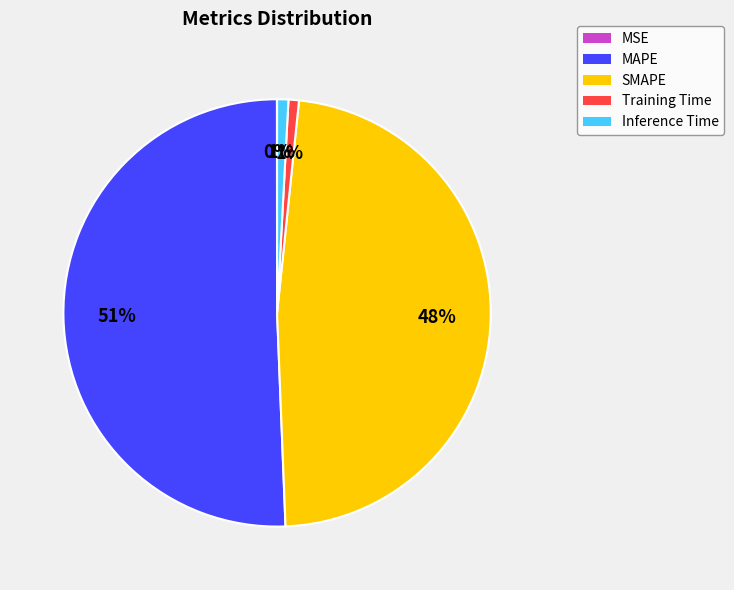

What is the ratio of the value at SMAPE to the value at MAPE?

0.9